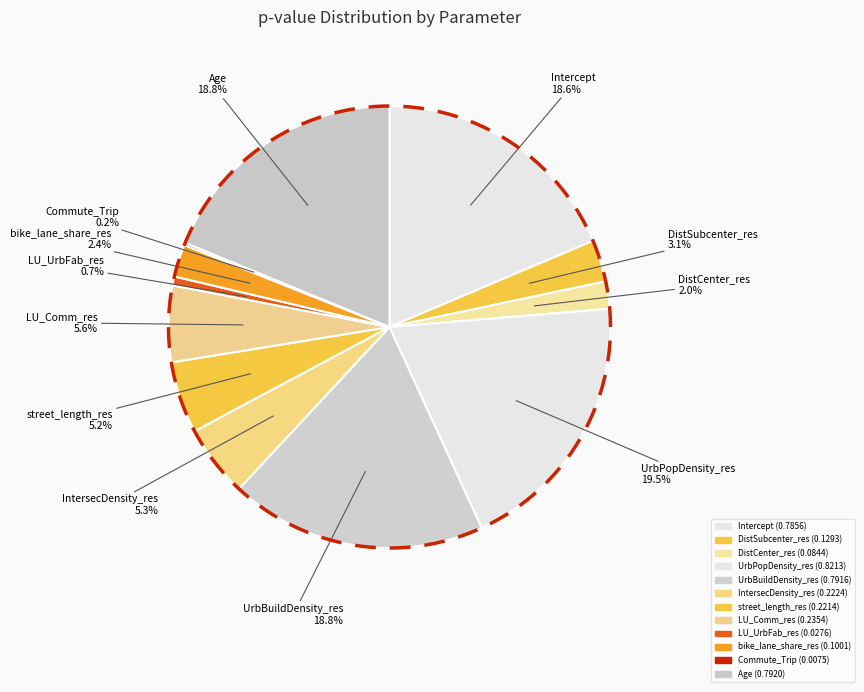

To the nearest percent, what percentage of the pie is IntersecDensity_res?

5%